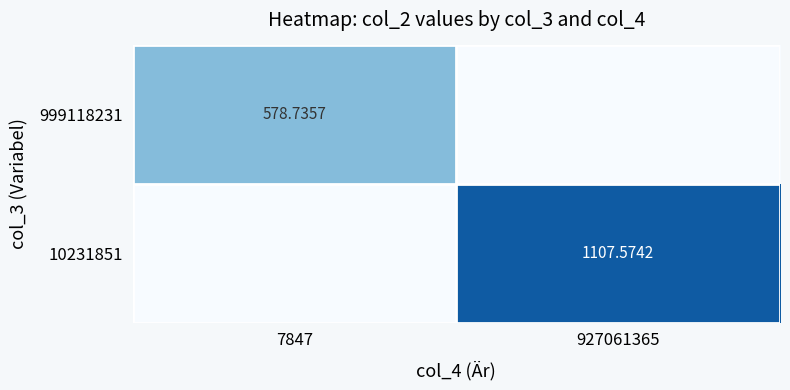

At which category does the chart reach its minimum across all series?

927061365